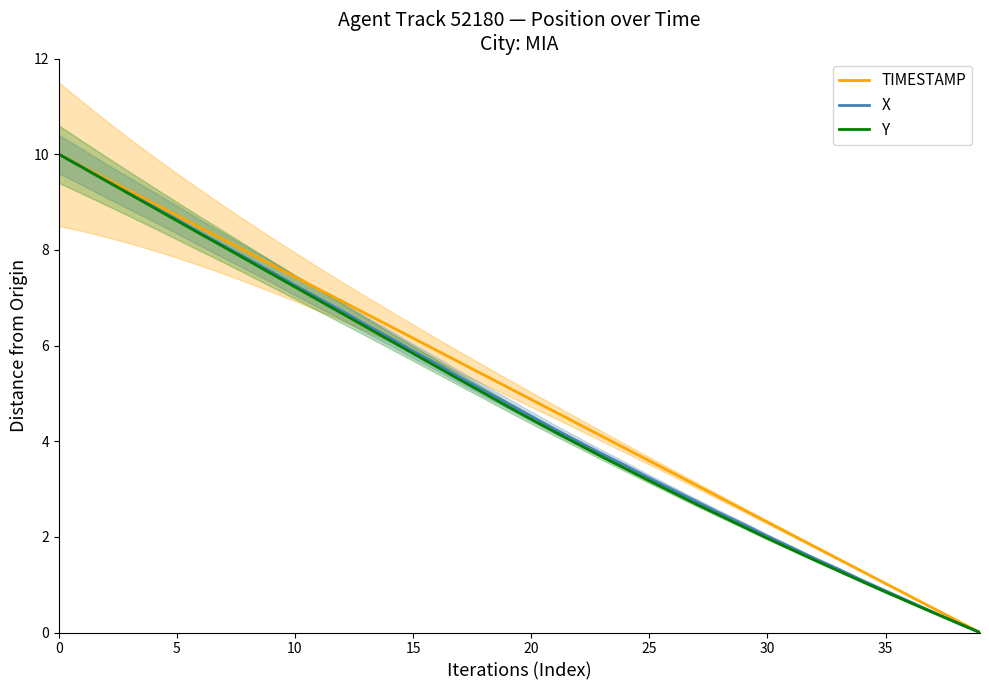

Read the TIMESTAMP value at 30.

2.3